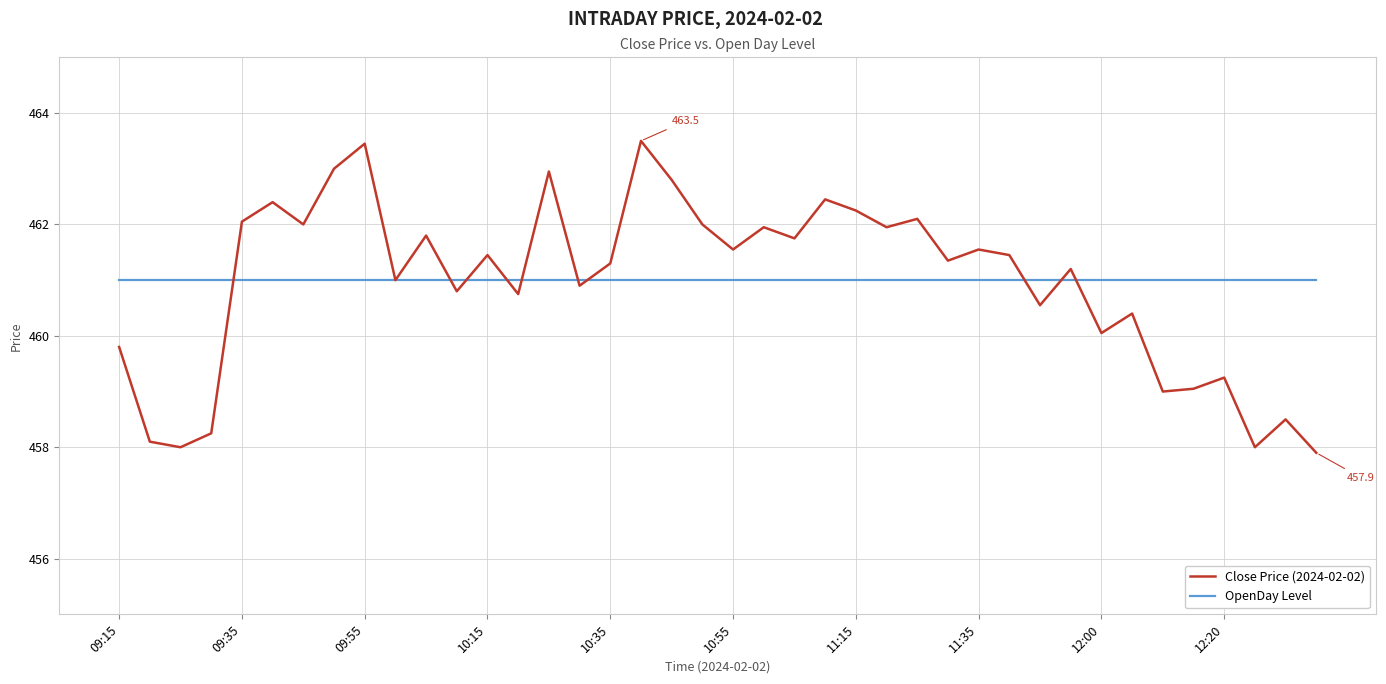

How many categories are shown in the chart?

40